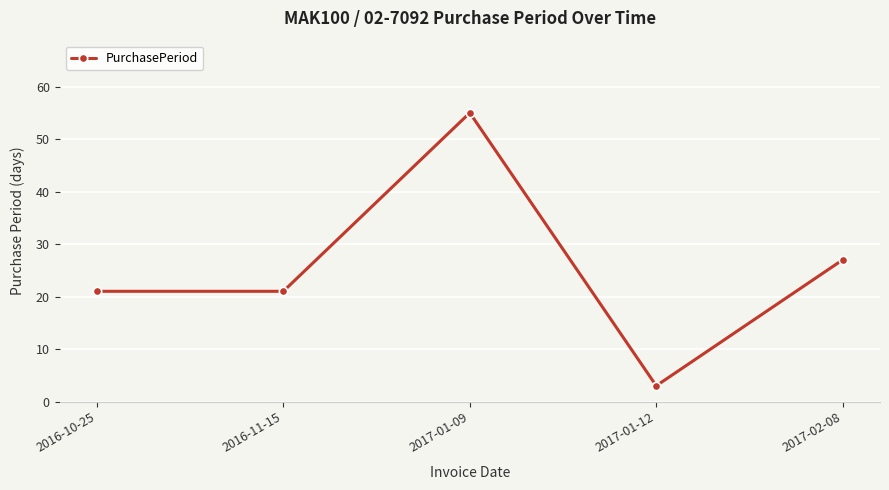

Read the value at 2017-01-09.

55